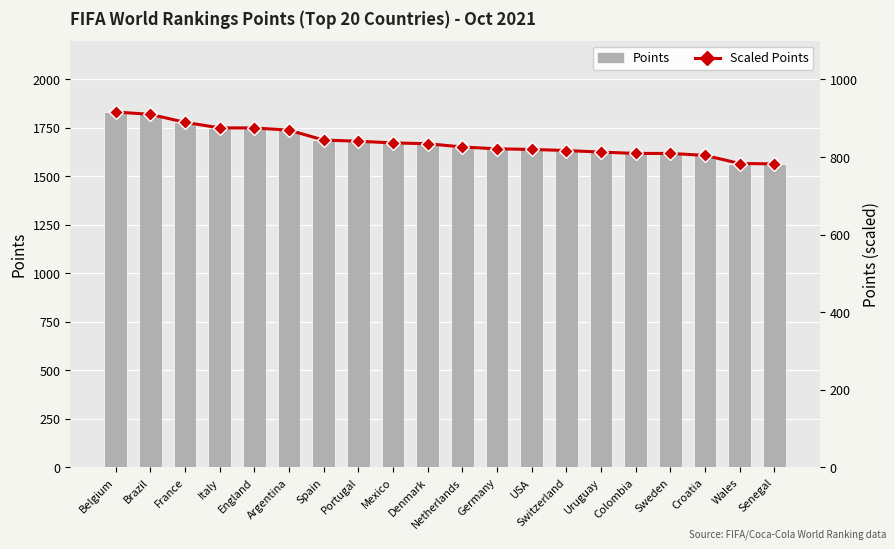

How many series are shown in this chart?

2